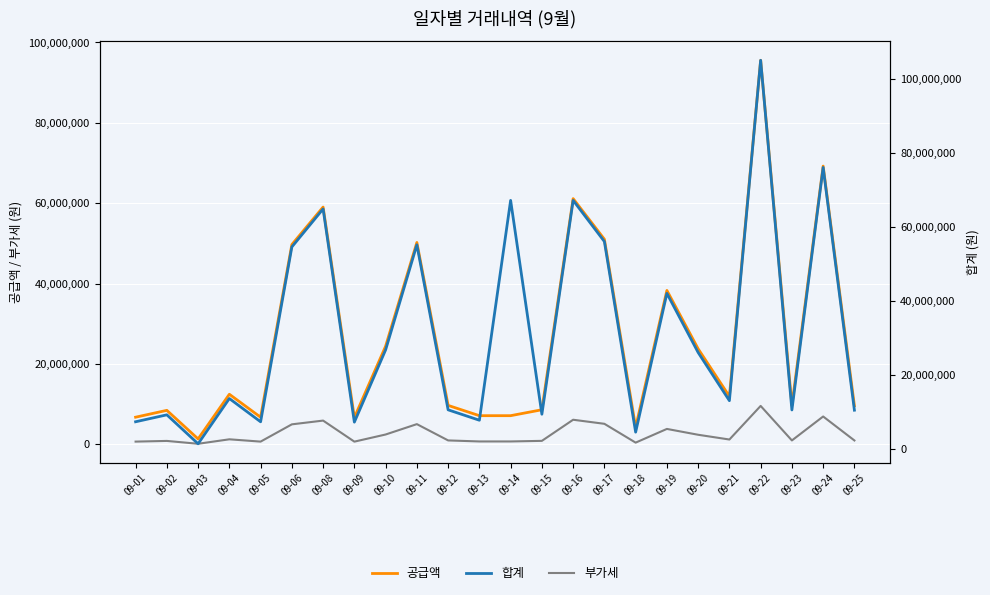

What is the maximum value for 부가세?

9556548